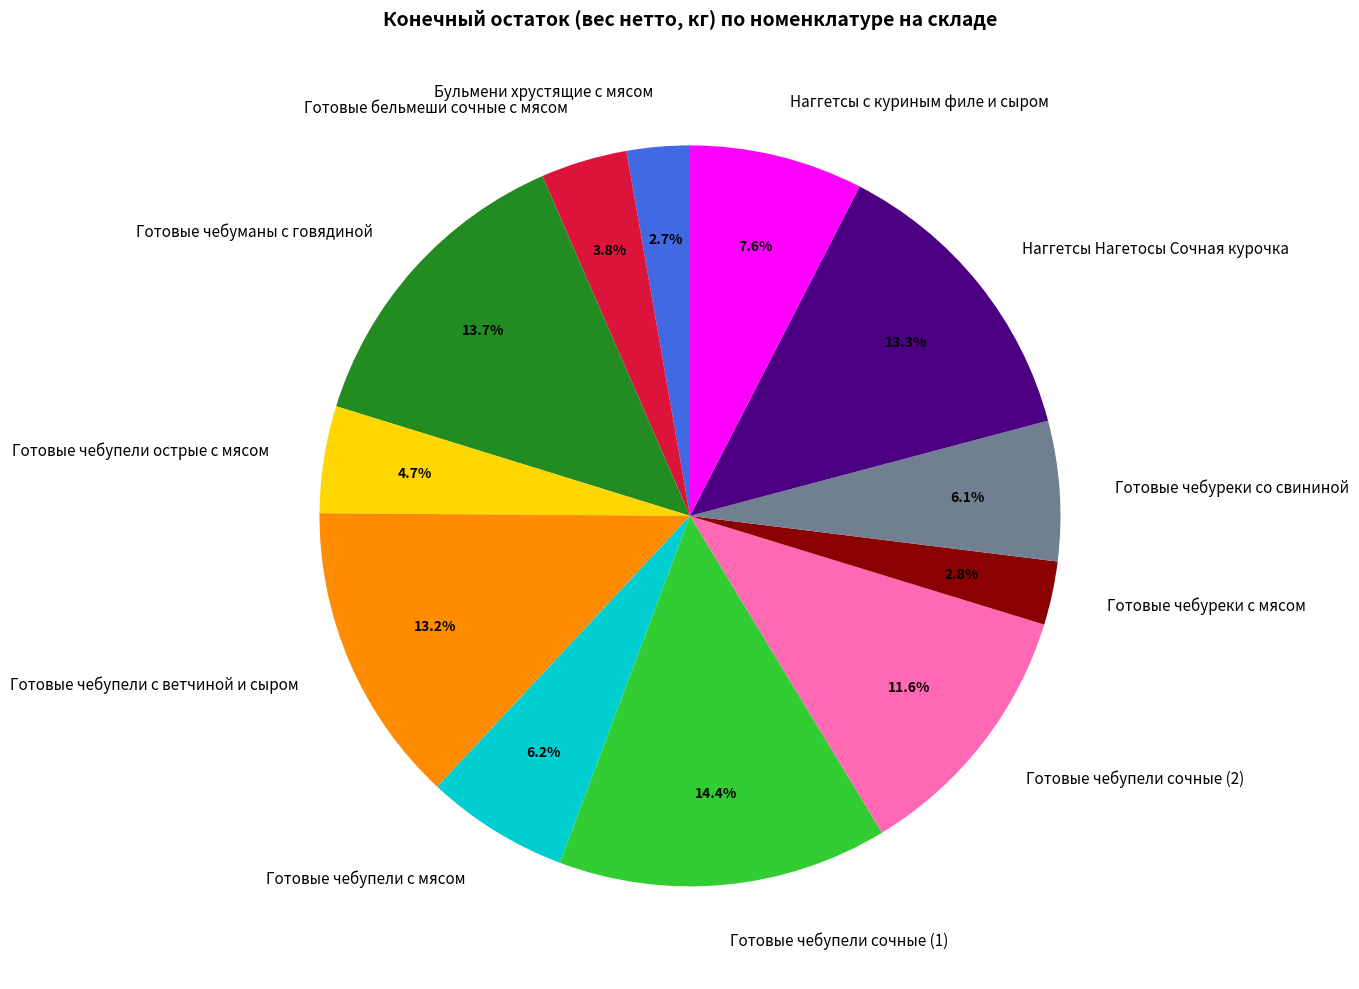

Which slice is the largest?

Готовые чебупели сочные (1)